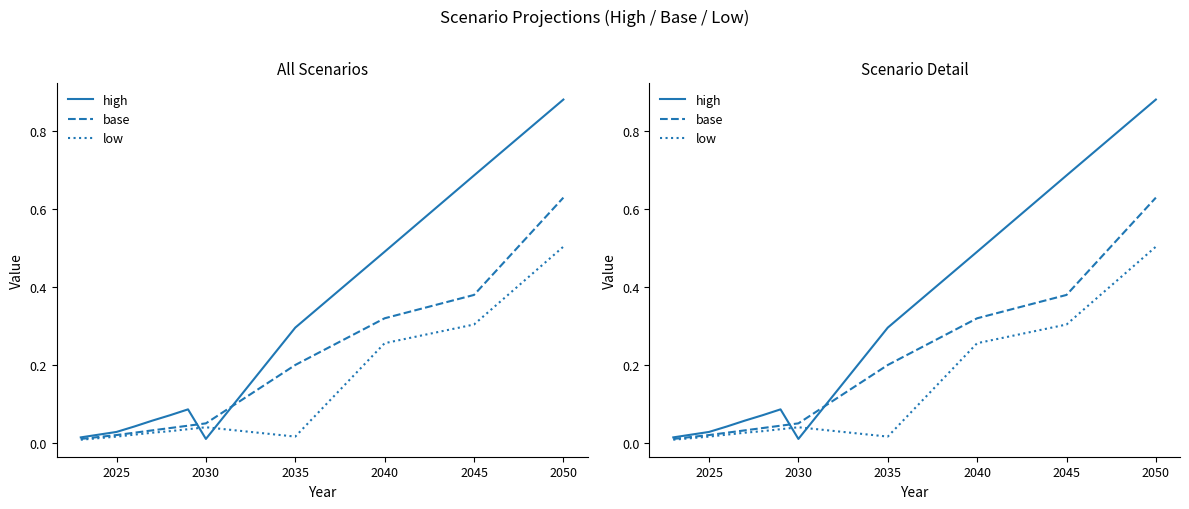

The low series shows 0.0 at 2050. True or false?

False